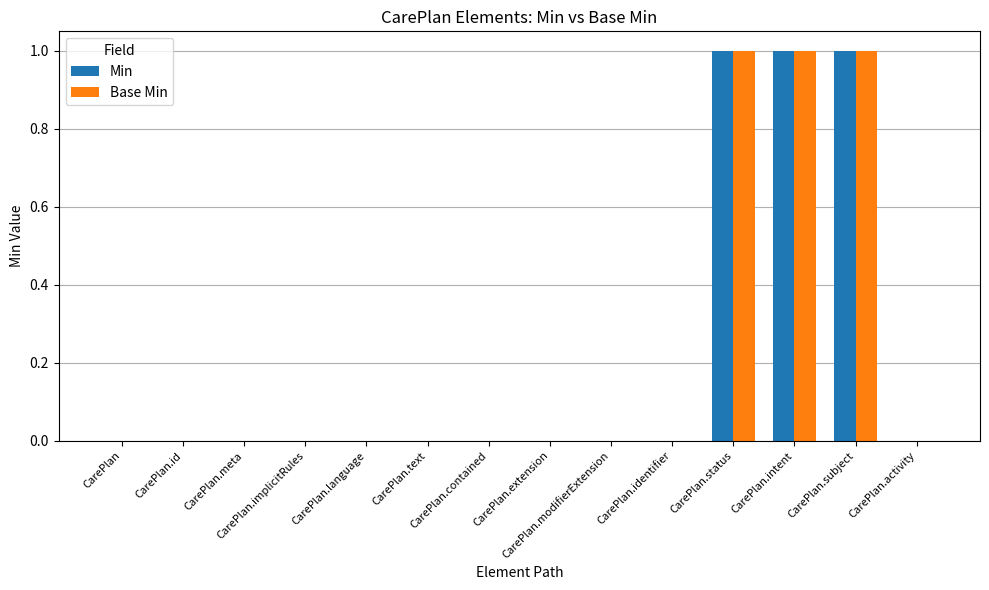

How many categories are shown in the chart?

14